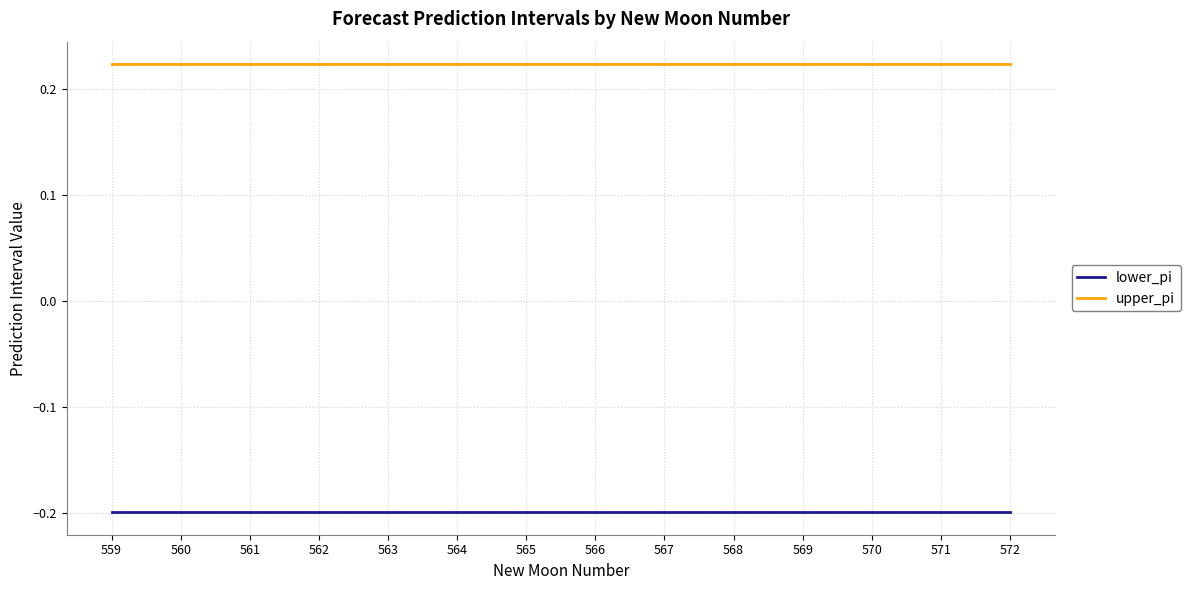

At 559, list the series in order from smallest to largest.

lower_pi, upper_pi